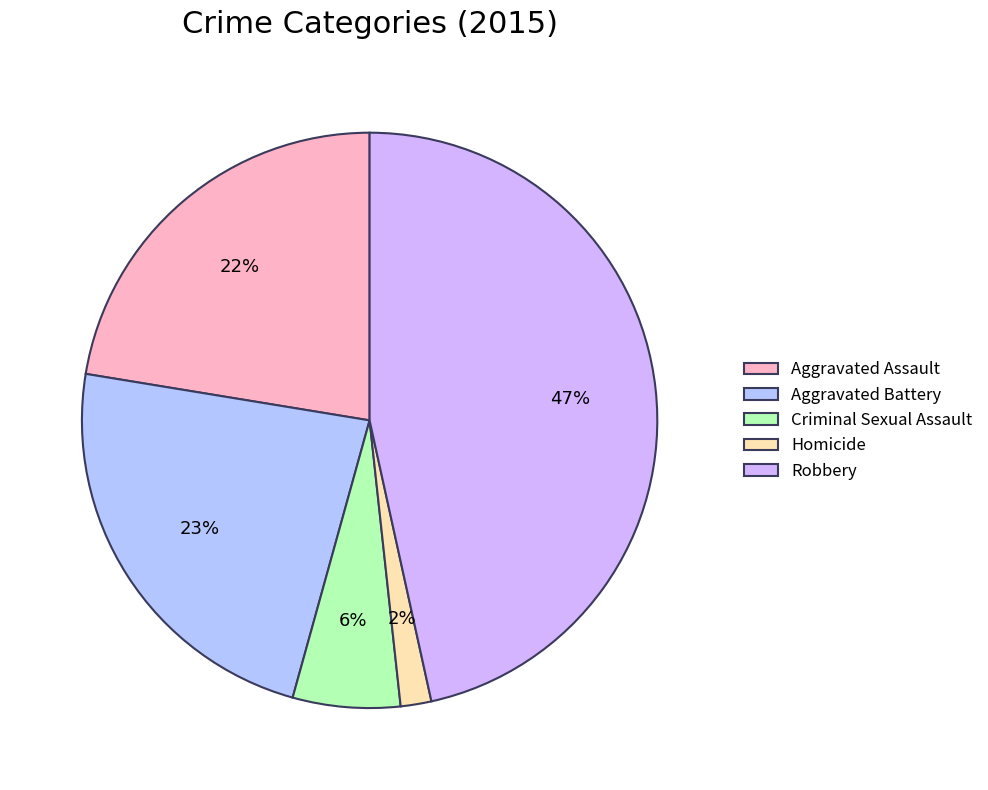

Is it true that Homicide is 1% of the pie?

False